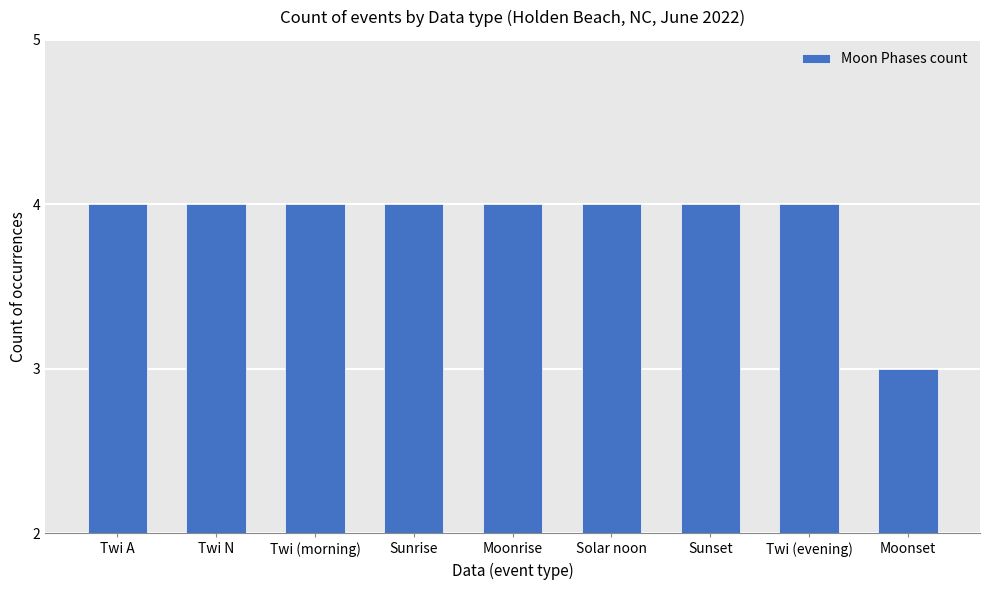

What is the greatest value displayed?

4